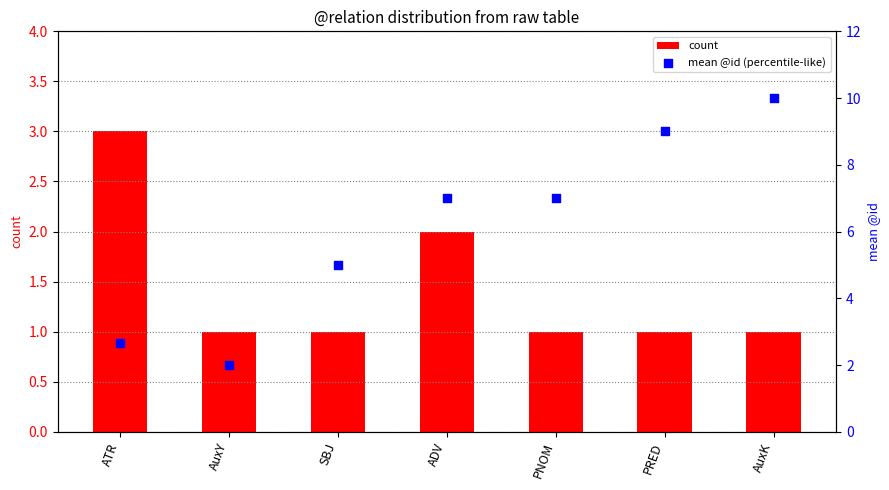

Which series contains the lowest Y value?

count